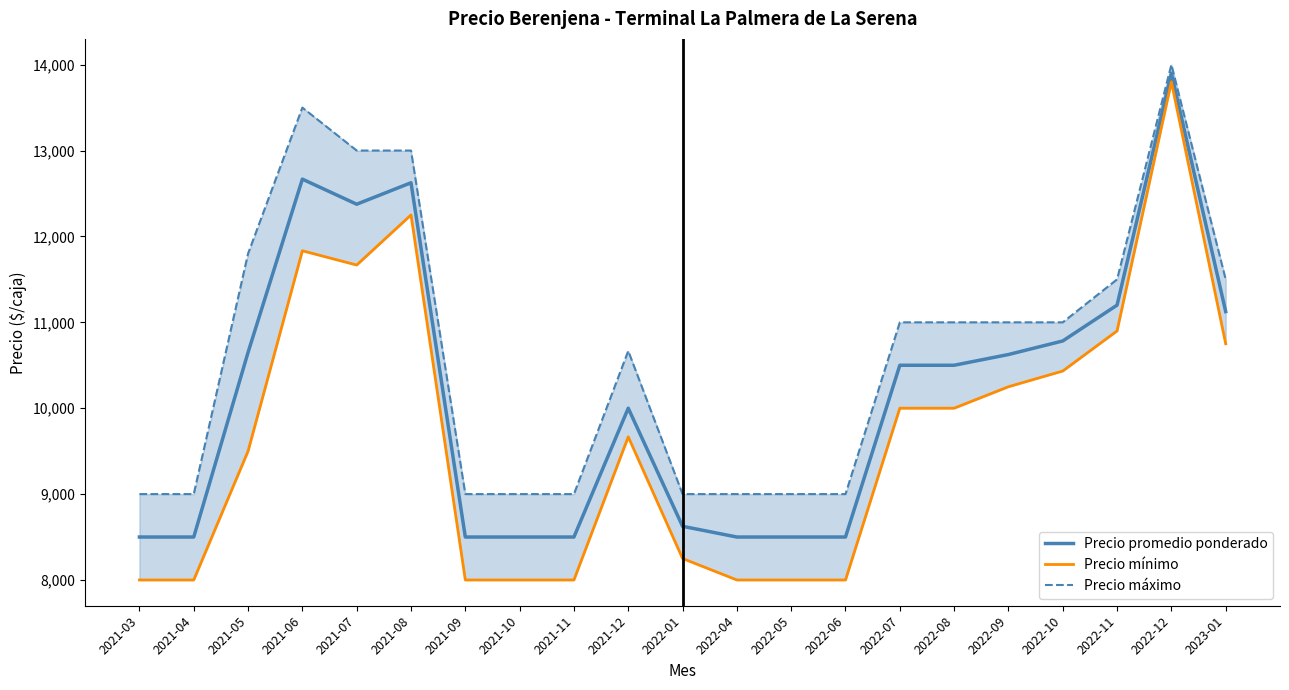

Where is Precio mínimo nearest to the value 10900?

2022-11